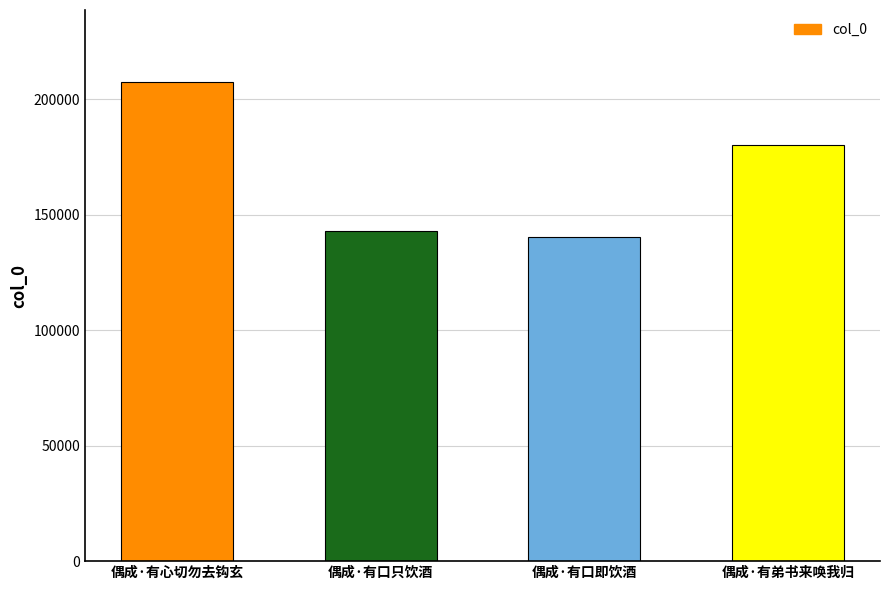

Reading left to right, transcribe all the data shown in this chart.

偶成·有心切勿去钩玄=207531	偶成·有口只饮酒=142846	偶成·有口即饮酒=140148	偶成·有弟书来唤我归=180174